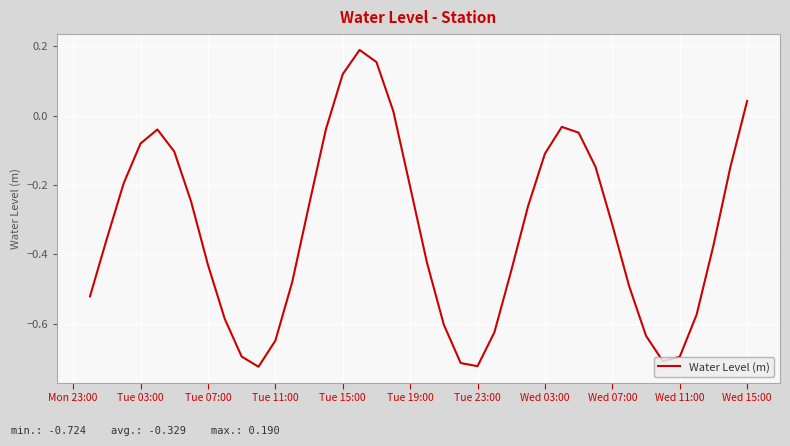

What is the difference between the maximum and minimum values?

0.9